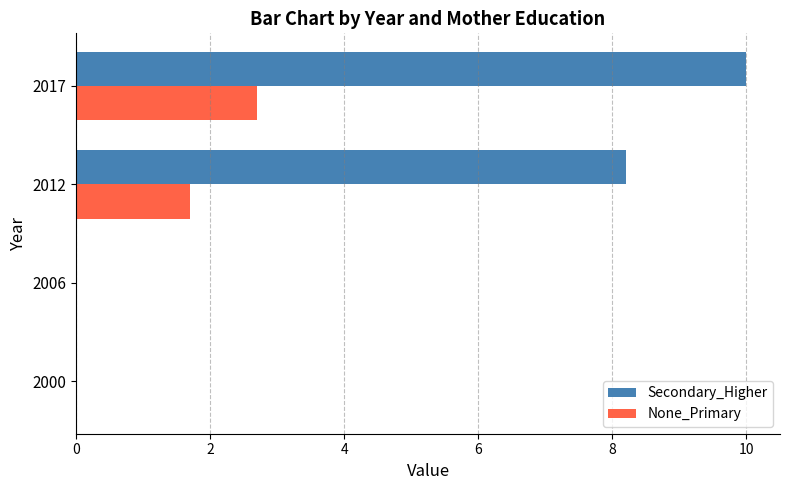

The value of None_Primary at 2012 is 1.7. True or false?

True